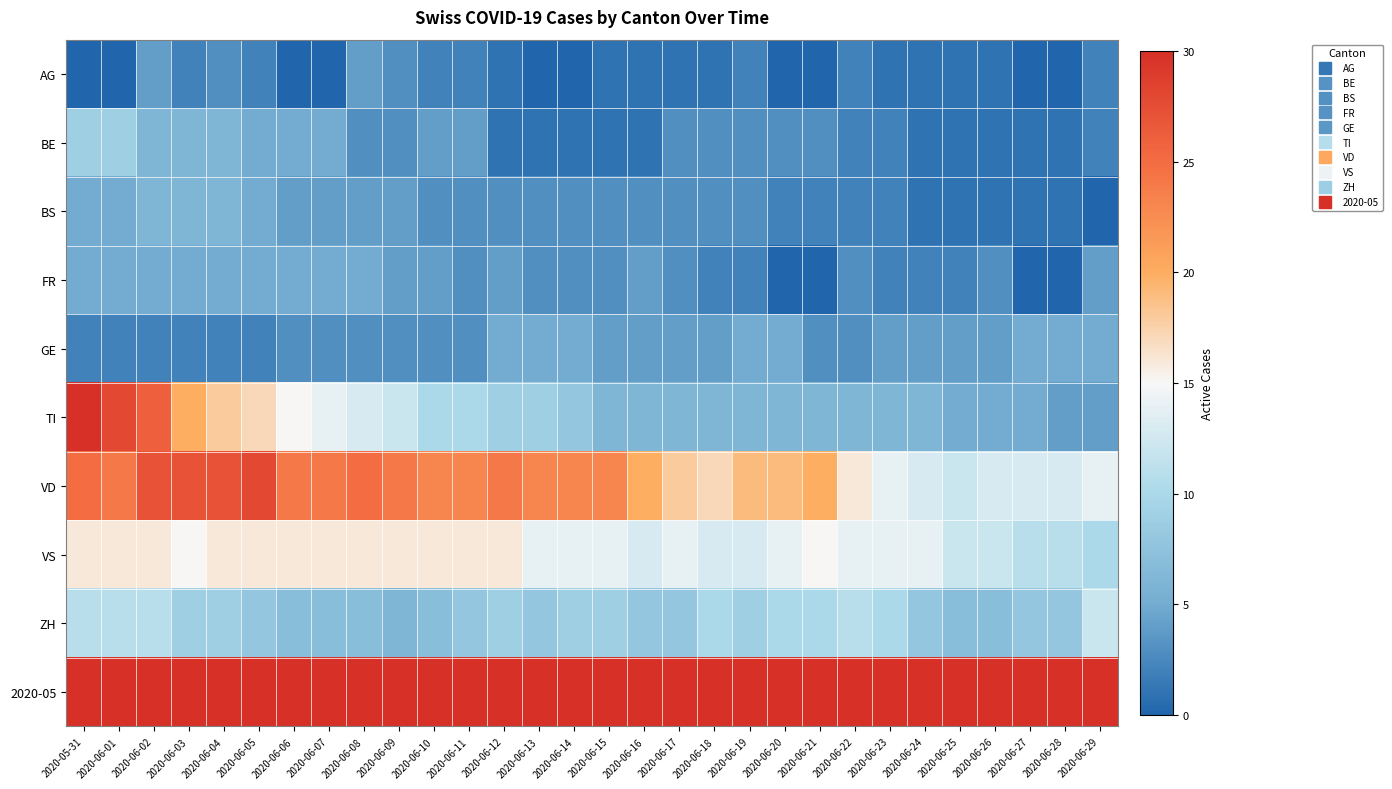

Reading left to right, what are all the values shown in this chart?

AG: 2020-05-31=0	2020-06-01=0	2020-06-02=4	2020-06-03=2	2020-06-04=3	2020-06-05=2	2020-06-06=0	2020-06-07=0	2020-06-08=4	2020-06-09=3	2020-06-10=2	2020-06-11=2	2020-06-12=1	2020-06-13=0	2020-06-14=0	2020-06-15=1	2020-06-16=1	2020-06-17=1	2020-06-18=1	2020-06-19=2	2020-06-20=0	2020-06-21=0	2020-06-22=2	2020-06-23=1	2020-06-24=1	2020-06-25=1	2020-06-26=1	2020-06-27=0	2020-06-28=0	2020-06-29=2
BE: 2020-05-31=9	2020-06-01=9	2020-06-02=6	2020-06-03=6	2020-06-04=6	2020-06-05=5	2020-06-06=5	2020-06-07=5	2020-06-08=3	2020-06-09=3	2020-06-10=4	2020-06-11=4	2020-06-12=1	2020-06-13=1	2020-06-14=1	2020-06-15=1	2020-06-16=1	2020-06-17=3	2020-06-18=3	2020-06-19=3	2020-06-20=3	2020-06-21=3	2020-06-22=2	2020-06-23=2	2020-06-24=1	2020-06-25=1	2020-06-26=1	2020-06-27=1	2020-06-28=1	2020-06-29=2
BS: 2020-05-31=5	2020-06-01=5	2020-06-02=6	2020-06-03=6	2020-06-04=6	2020-06-05=5	2020-06-06=4	2020-06-07=4	2020-06-08=4	2020-06-09=4	2020-06-10=3	2020-06-11=3	2020-06-12=3	2020-06-13=3	2020-06-14=3	2020-06-15=3	2020-06-16=3	2020-06-17=3	2020-06-18=3	2020-06-19=3	2020-06-20=2	2020-06-21=2	2020-06-22=2	2020-06-23=2	2020-06-24=1	2020-06-25=1	2020-06-26=1	2020-06-27=1	2020-06-28=1	2020-06-29=0
FR: 2020-05-31=5	2020-06-01=5	2020-06-02=5	2020-06-03=5	2020-06-04=5	2020-06-05=5	2020-06-06=5	2020-06-07=5	2020-06-08=5	2020-06-09=4	2020-06-10=4	2020-06-11=3	2020-06-12=4	2020-06-13=3	2020-06-14=3	2020-06-15=3	2020-06-16=4	2020-06-17=3	2020-06-18=2	2020-06-19=2	2020-06-20=0	2020-06-21=0	2020-06-22=3	2020-06-23=2	2020-06-24=2	2020-06-25=2	2020-06-26=3	2020-06-27=0	2020-06-28=0	2020-06-29=4
GE: 2020-05-31=2	2020-06-01=2	2020-06-02=2	2020-06-03=2	2020-06-04=2	2020-06-05=2	2020-06-06=3	2020-06-07=3	2020-06-08=3	2020-06-09=3	2020-06-10=3	2020-06-11=3	2020-06-12=5	2020-06-13=5	2020-06-14=5	2020-06-15=4	2020-06-16=4	2020-06-17=4	2020-06-18=4	2020-06-19=5	2020-06-20=5	2020-06-21=3	2020-06-22=3	2020-06-23=4	2020-06-24=4	2020-06-25=4	2020-06-26=4	2020-06-27=5	2020-06-28=5	2020-06-29=5
TI: 2020-05-31=30	2020-06-01=28	2020-06-02=26	2020-06-03=20	2020-06-04=18	2020-06-05=17	2020-06-06=15	2020-06-07=14	2020-06-08=13	2020-06-09=12	2020-06-10=10	2020-06-11=10	2020-06-12=9	2020-06-13=9	2020-06-14=8	2020-06-15=6	2020-06-16=6	2020-06-17=6	2020-06-18=6	2020-06-19=6	2020-06-20=6	2020-06-21=6	2020-06-22=6	2020-06-23=6	2020-06-24=6	2020-06-25=5	2020-06-26=5	2020-06-27=5	2020-06-28=4	2020-06-29=4
VD: 2020-05-31=25	2020-06-01=24	2020-06-02=27	2020-06-03=27	2020-06-04=27	2020-06-05=28	2020-06-06=24	2020-06-07=24	2020-06-08=25	2020-06-09=24	2020-06-10=23	2020-06-11=23	2020-06-12=24	2020-06-13=23	2020-06-14=23	2020-06-15=23	2020-06-16=20	2020-06-17=18	2020-06-18=17	2020-06-19=19	2020-06-20=19	2020-06-21=20	2020-06-22=16	2020-06-23=14	2020-06-24=13	2020-06-25=12	2020-06-26=13	2020-06-27=13	2020-06-28=13	2020-06-29=14
VS: 2020-05-31=16	2020-06-01=16	2020-06-02=16	2020-06-03=15	2020-06-04=16	2020-06-05=16	2020-06-06=16	2020-06-07=16	2020-06-08=16	2020-06-09=16	2020-06-10=16	2020-06-11=16	2020-06-12=16	2020-06-13=14	2020-06-14=14	2020-06-15=14	2020-06-16=13	2020-06-17=14	2020-06-18=13	2020-06-19=13	2020-06-20=14	2020-06-21=15	2020-06-22=14	2020-06-23=14	2020-06-24=14	2020-06-25=12	2020-06-26=12	2020-06-27=11	2020-06-28=11	2020-06-29=10
ZH: 2020-05-31=11	2020-06-01=11	2020-06-02=11	2020-06-03=9	2020-06-04=9	2020-06-05=8	2020-06-06=7	2020-06-07=7	2020-06-08=7	2020-06-09=6	2020-06-10=7	2020-06-11=8	2020-06-12=9	2020-06-13=8	2020-06-14=9	2020-06-15=9	2020-06-16=8	2020-06-17=8	2020-06-18=10	2020-06-19=9	2020-06-20=10	2020-06-21=10	2020-06-22=11	2020-06-23=10	2020-06-24=8	2020-06-25=7	2020-06-26=7	2020-06-27=8	2020-06-28=8	2020-06-29=12
2020-05: 2020-05-31=148	2020-06-01=145	2020-06-02=145	2020-06-03=126	2020-06-04=126	2020-06-05=124	2020-06-06=115	2020-06-07=113	2020-06-08=111	2020-06-09=108	2020-06-10=101	2020-06-11=100	2020-06-12=104	2020-06-13=99	2020-06-14=102	2020-06-15=90	2020-06-16=87	2020-06-17=88	2020-06-18=87	2020-06-19=91	2020-06-20=87	2020-06-21=87	2020-06-22=87	2020-06-23=82	2020-06-24=83	2020-06-25=77	2020-06-26=82	2020-06-27=79	2020-06-28=78	2020-06-29=89